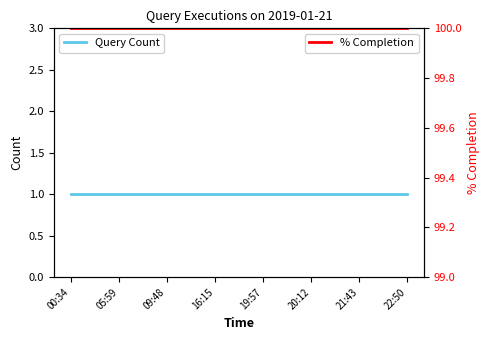

What is the label of the 5th point from the right?

16:15